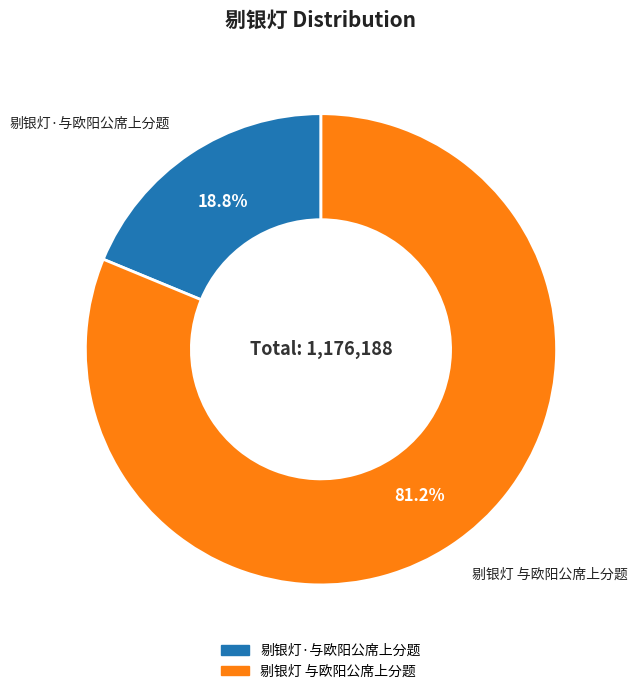

Is there a majority slice in this chart?

Yes